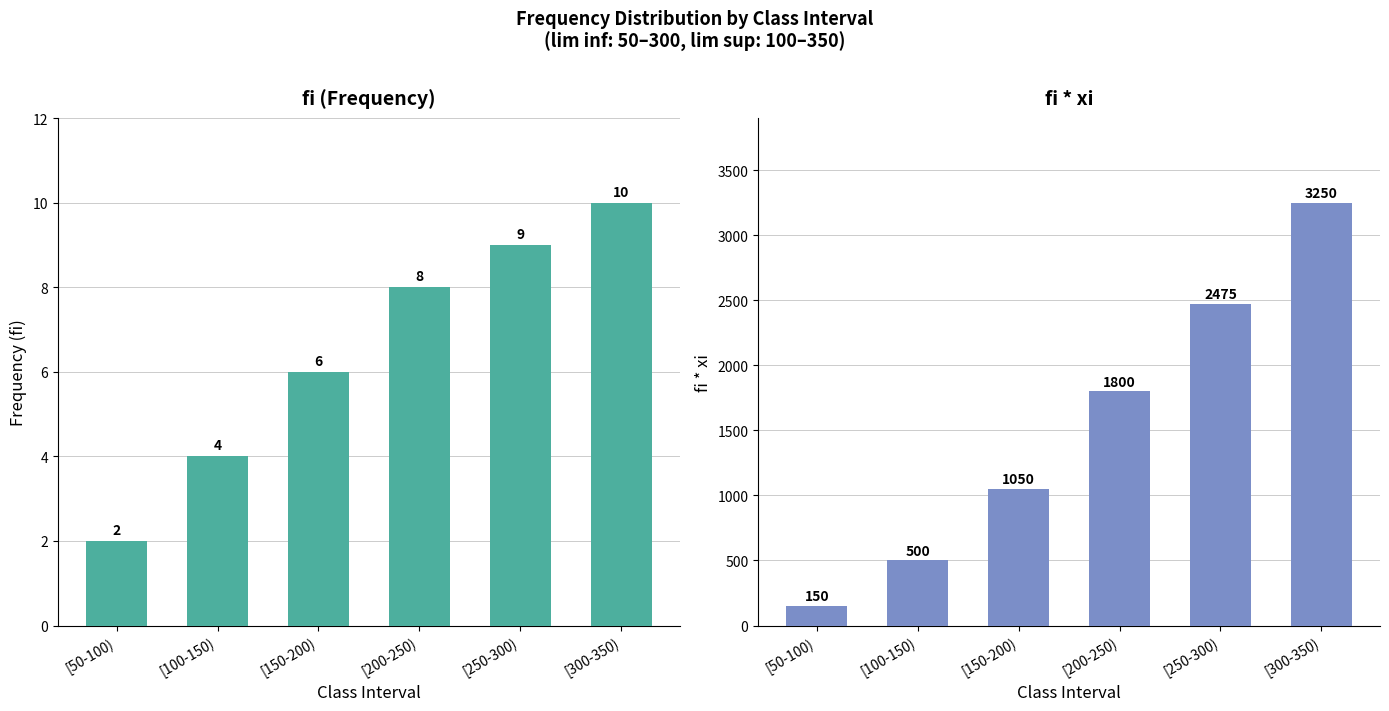

Reading left to right, what are all the values shown in this chart?

fi: 2	4	6	8	9	10
fi * xi: 150	500	1050	1800	2475	3250